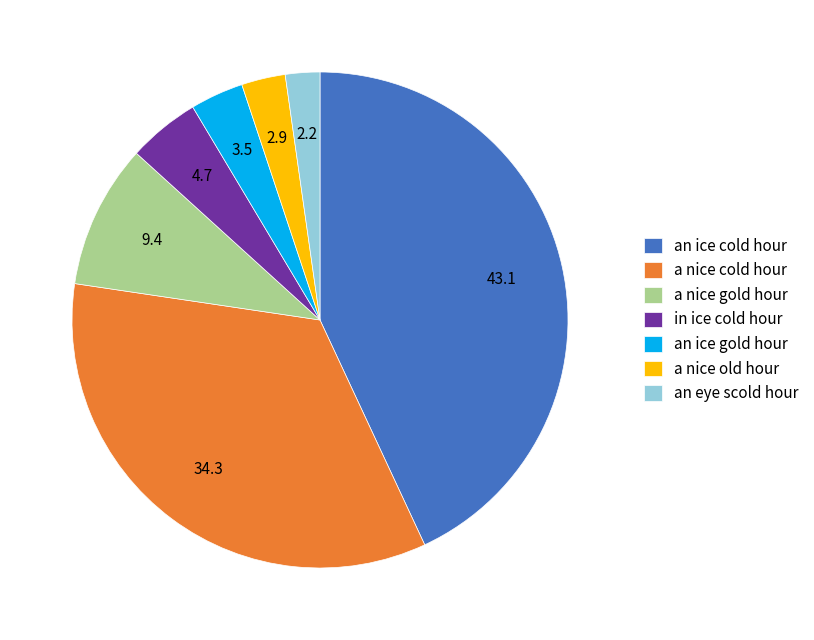

Between in ice cold hour and an ice cold hour, which is larger?

an ice cold hour